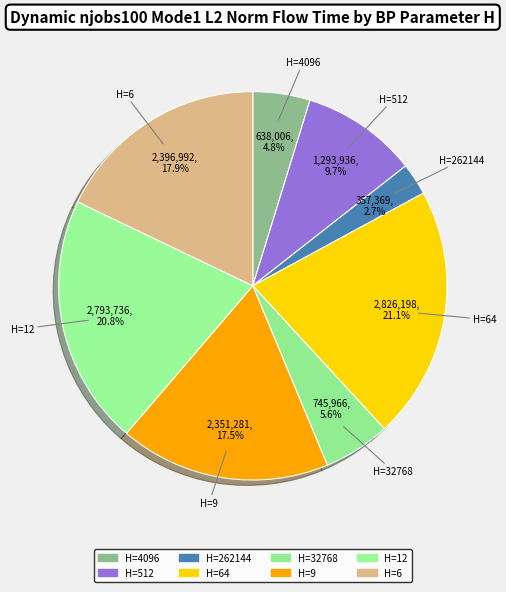

What percentage do H=9 and H=262144 together represent?

20.2%